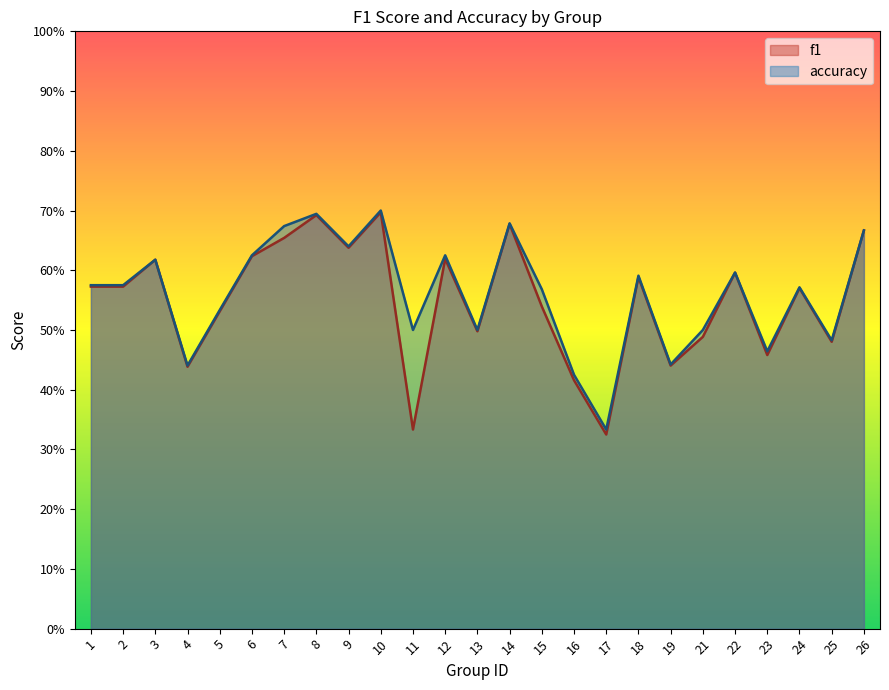

Is it true that accuracy equals 0.4 at 26?

False